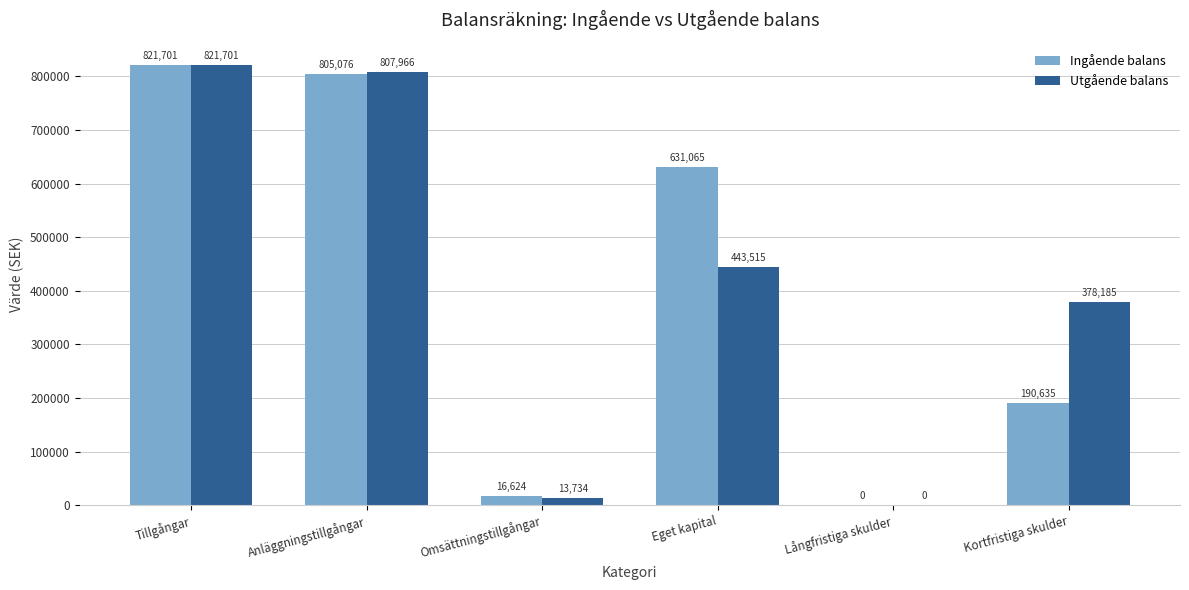

What is the sum of the Utgående balans values at Eget kapital and Tillgångar?

1265216.0